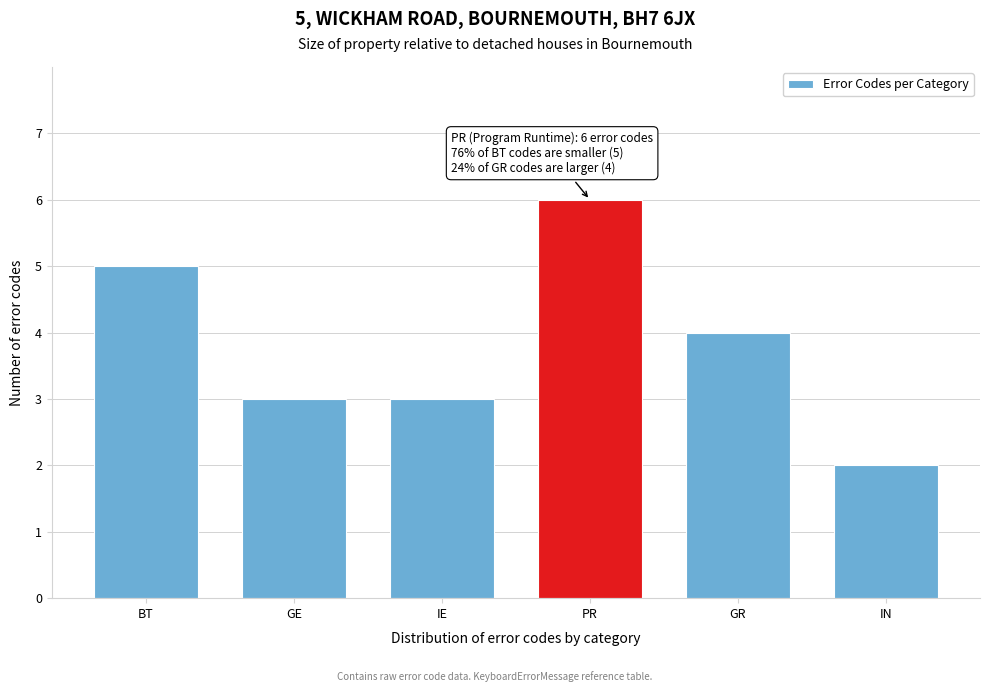

Reading left to right, transcribe all the data shown in this chart.

BT=5	GE=3	IE=3	PR=6	GR=4	IN=2